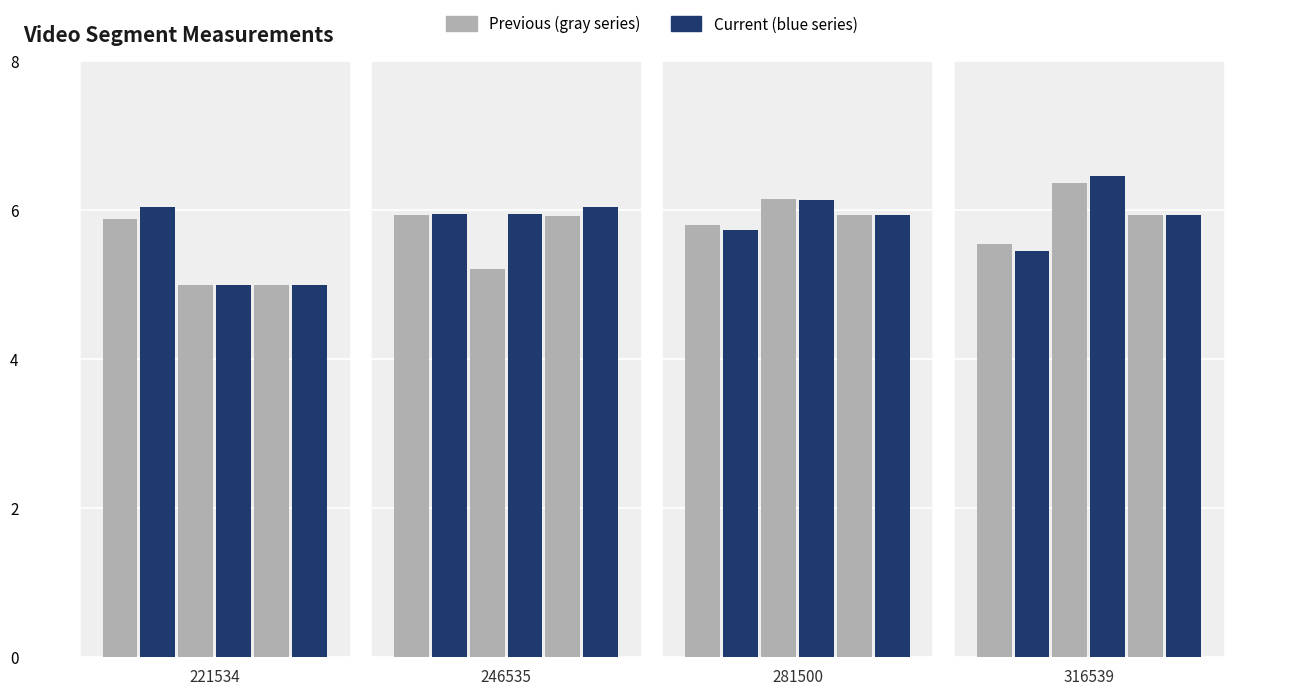

How many bars are there in each group?

6